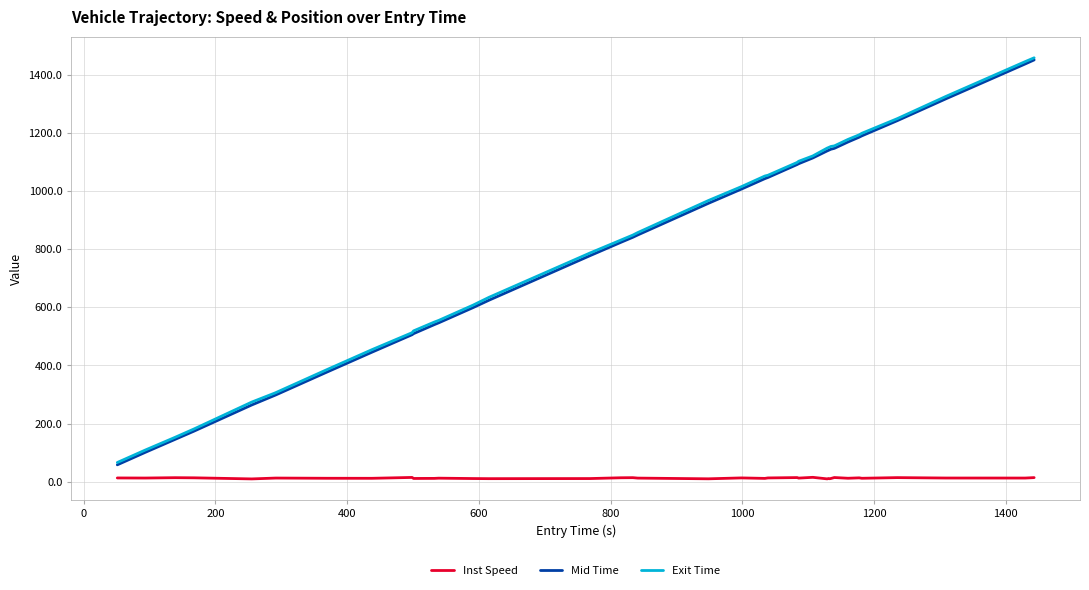

How many values in the Mid Time series exceed 957?

20